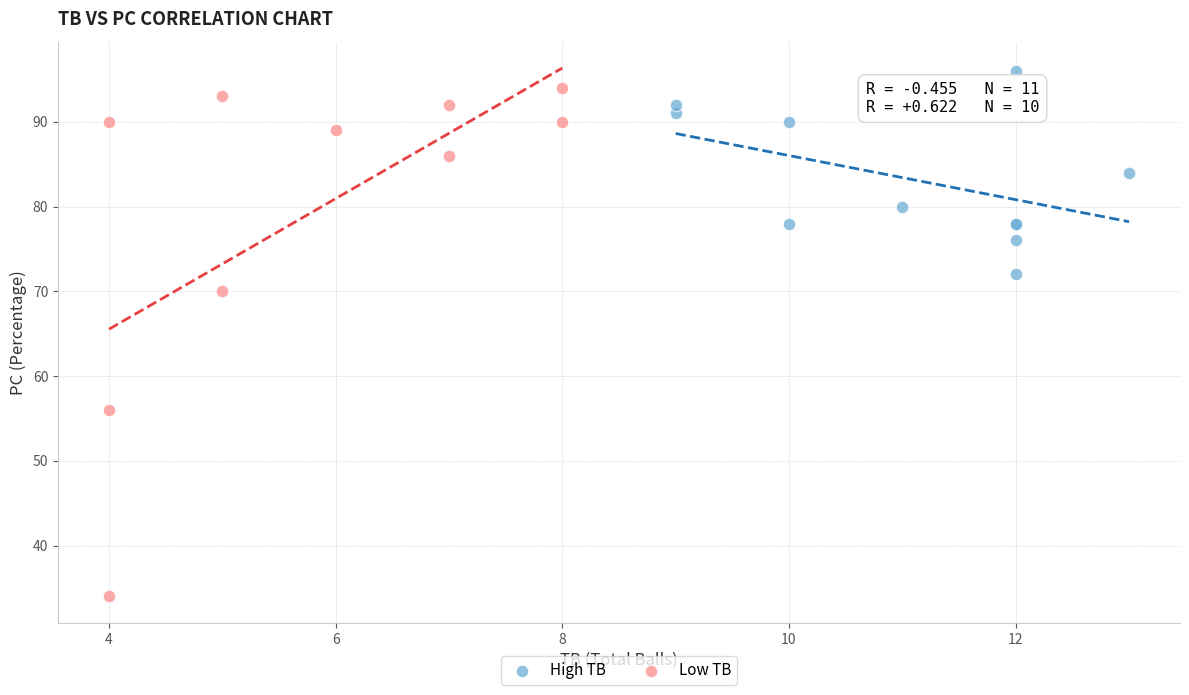

What are all the series names shown in the legend?

High TB, Low TB